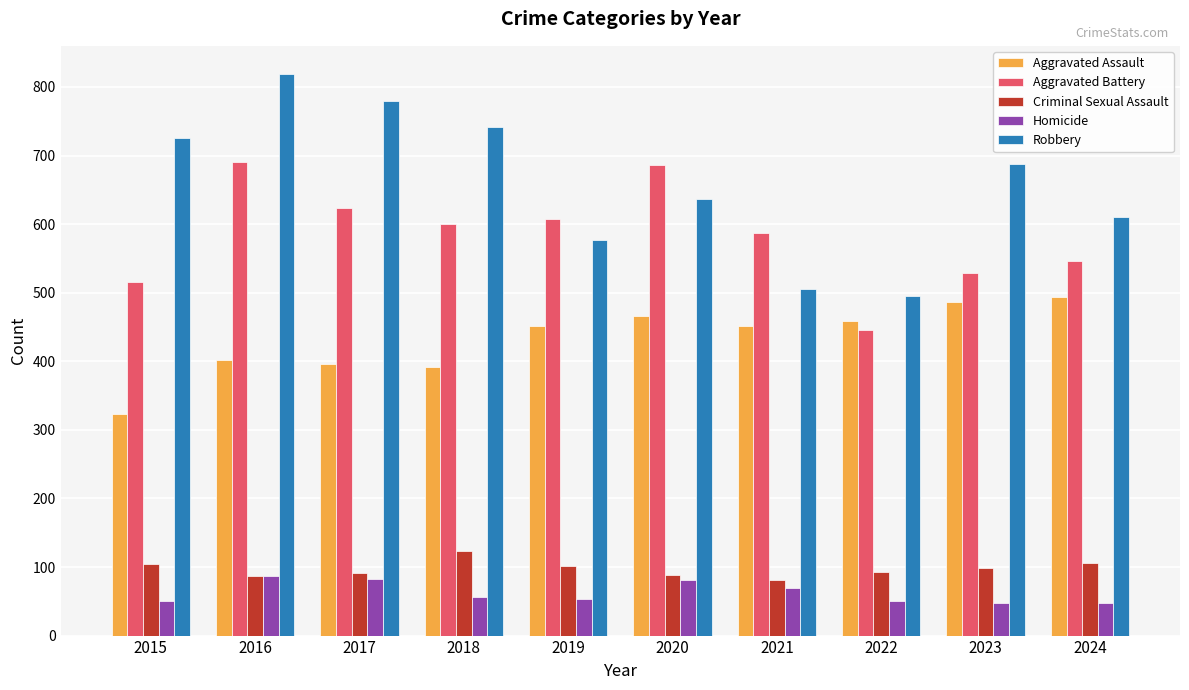

How many series are shown in this chart?

5